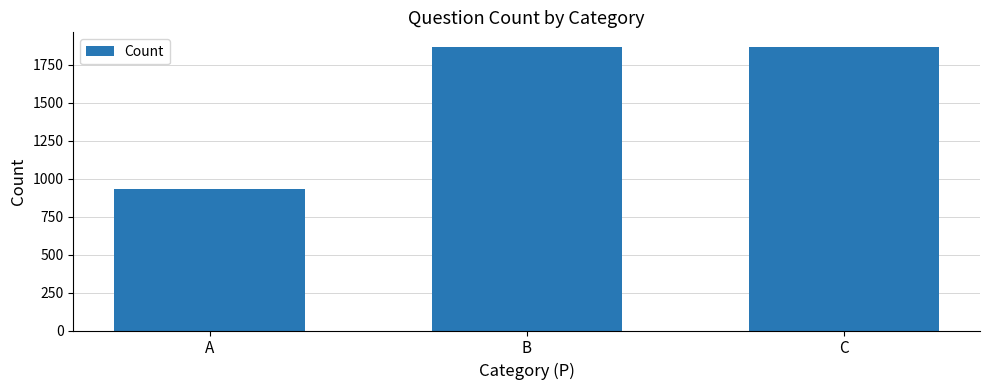

How many data points are less than 1865?

1